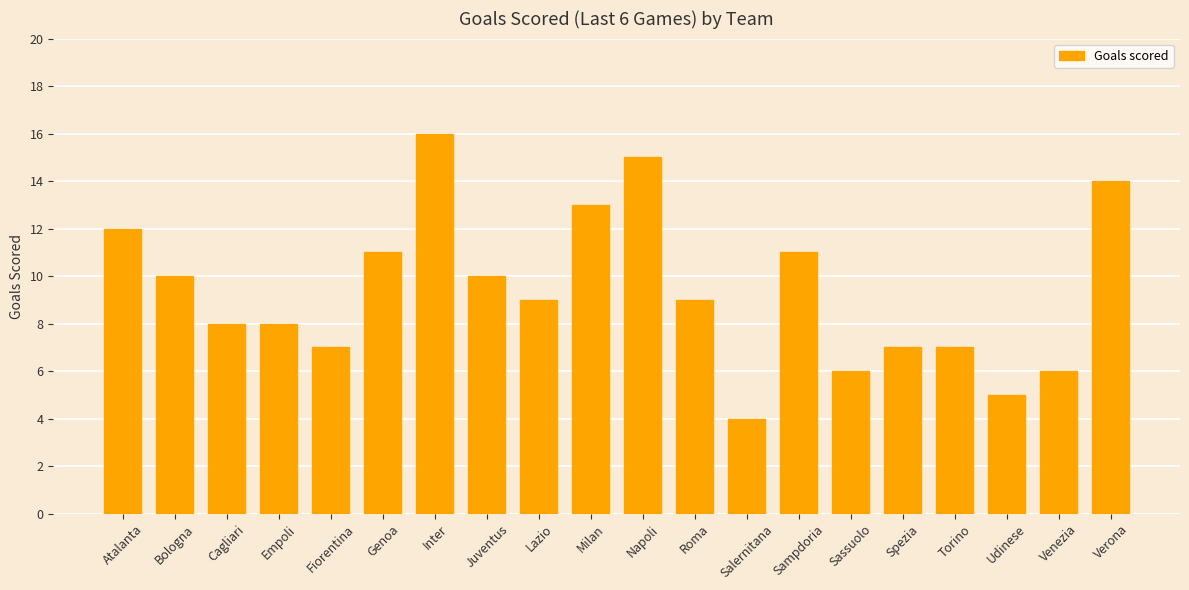

Approximately how many times larger is the value at Milan compared to Sampdoria?

1.2